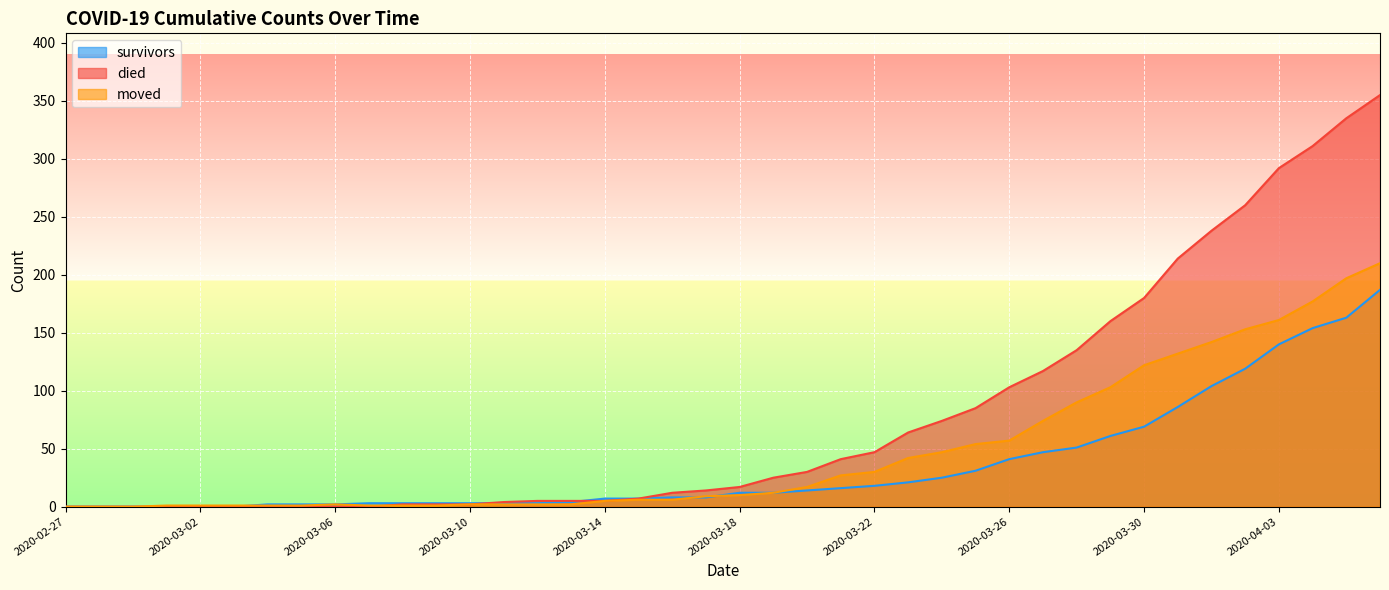

Is it true that survivors equals 41 at 2020-03-26?

True